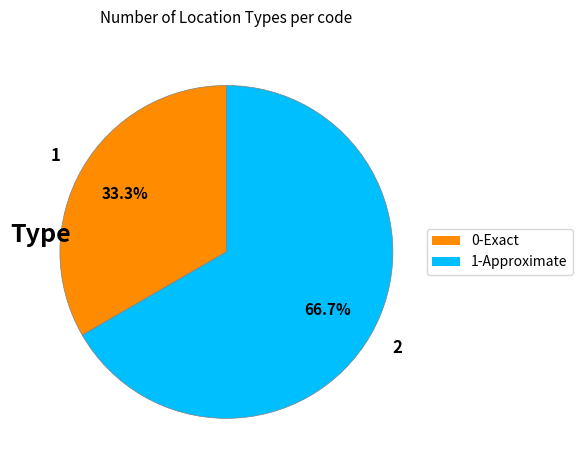

Count the number of slices in the pie.

2